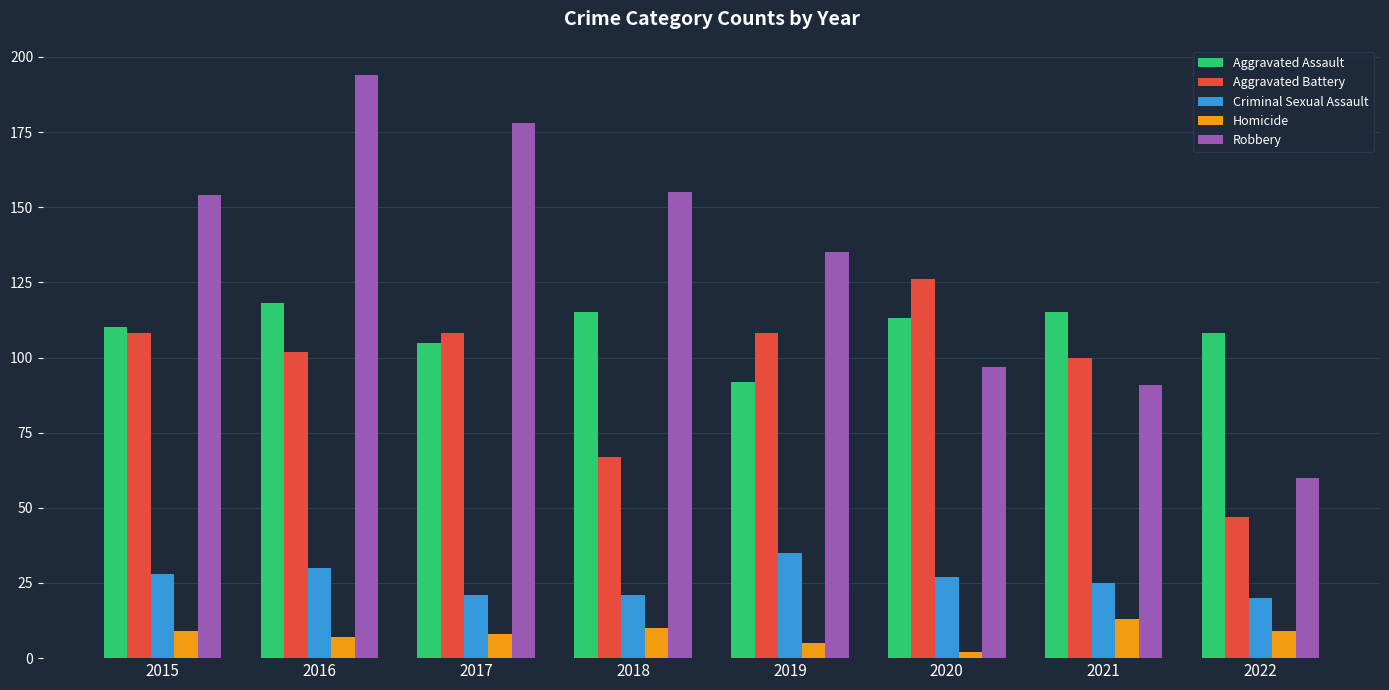

List the series in order of their peak value, lowest first.

Homicide, Criminal Sexual Assault, Aggravated Assault, Aggravated Battery, Robbery